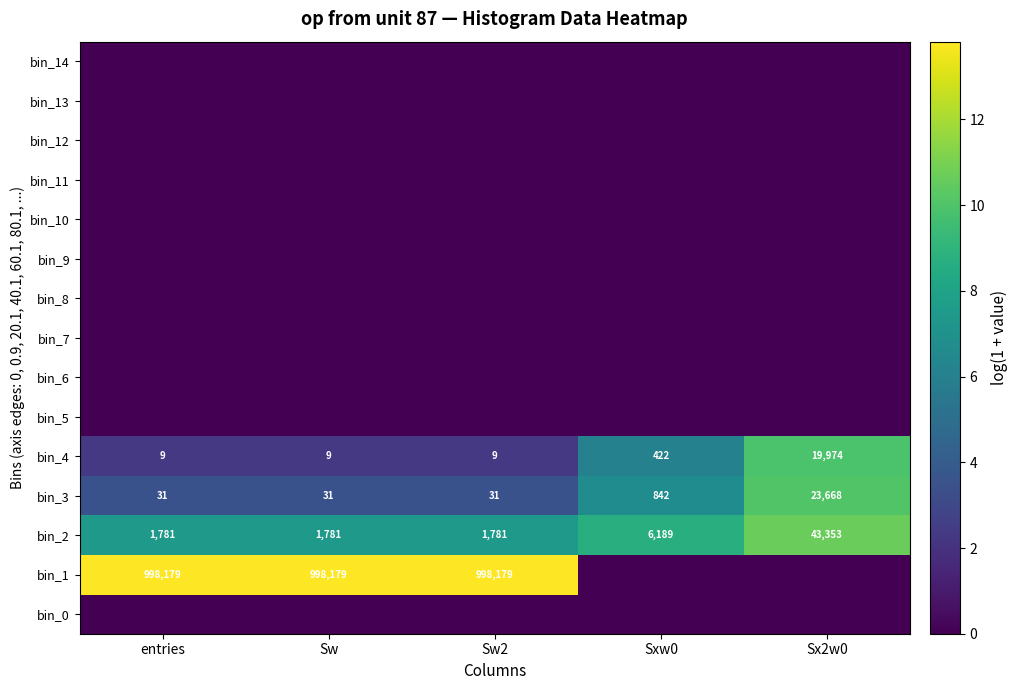

What is the minimum value for bin_4?

9